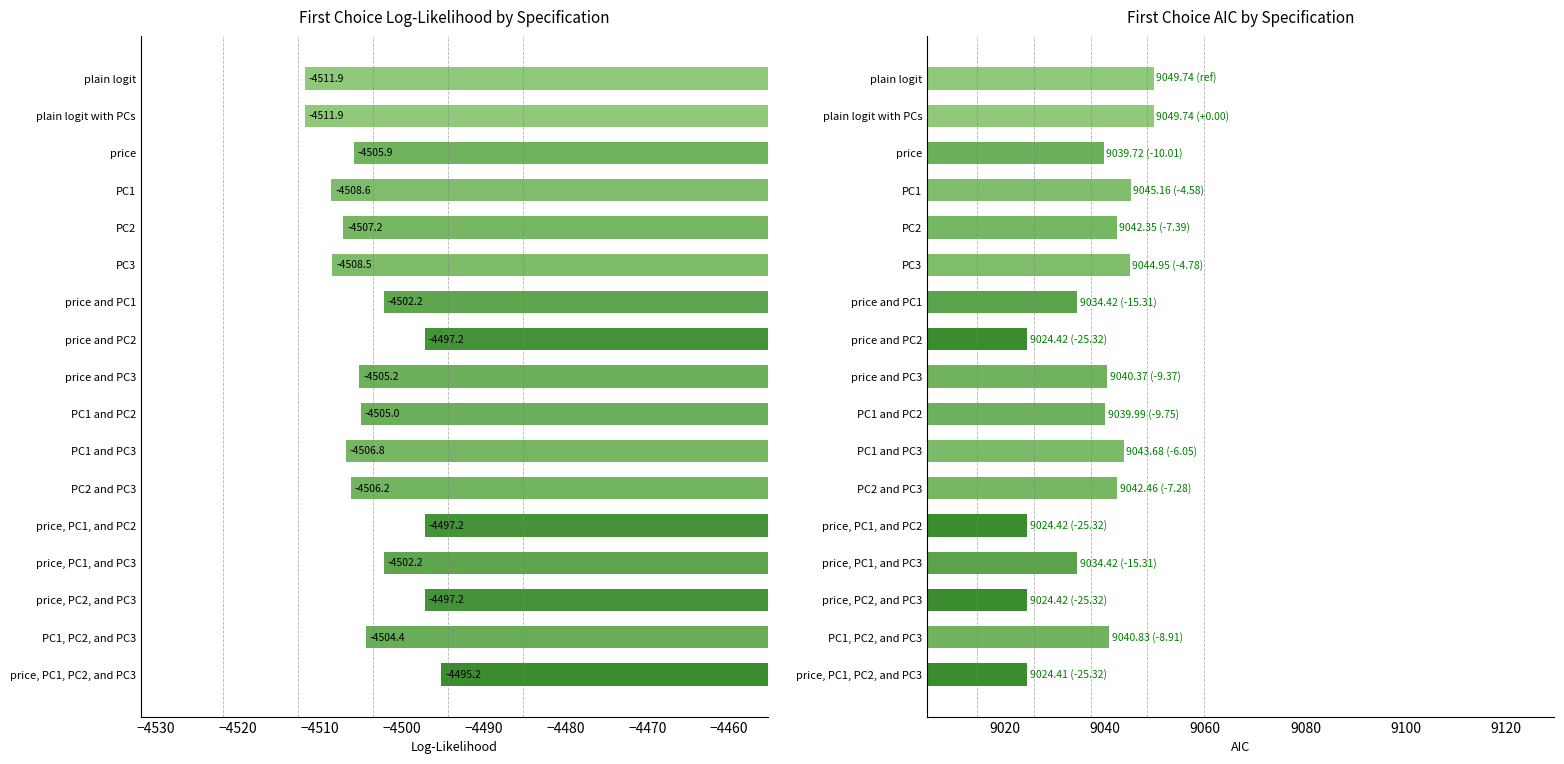

What is the sum of the First Choice AIC values at PC1, PC2, and PC3 and PC2 and PC3?

18083.3